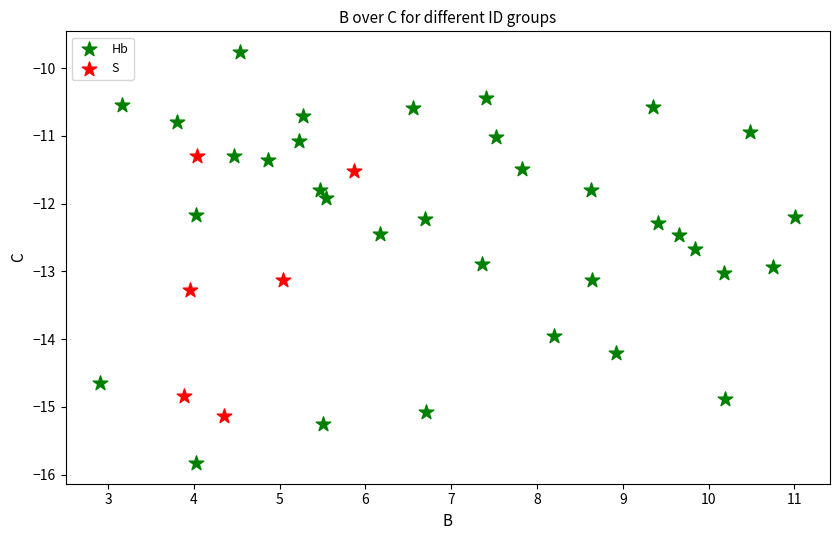

Which series reaches the minimum Y coordinate?

Hb